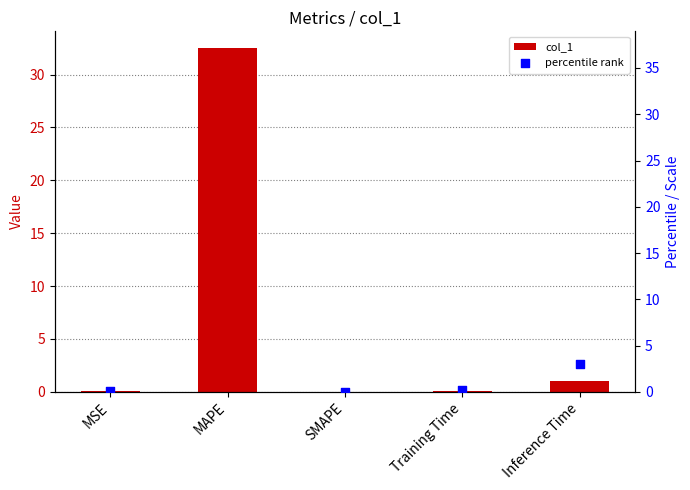

Is the value of col_1 at MSE greater than the value of percentile rank at SMAPE?

Yes